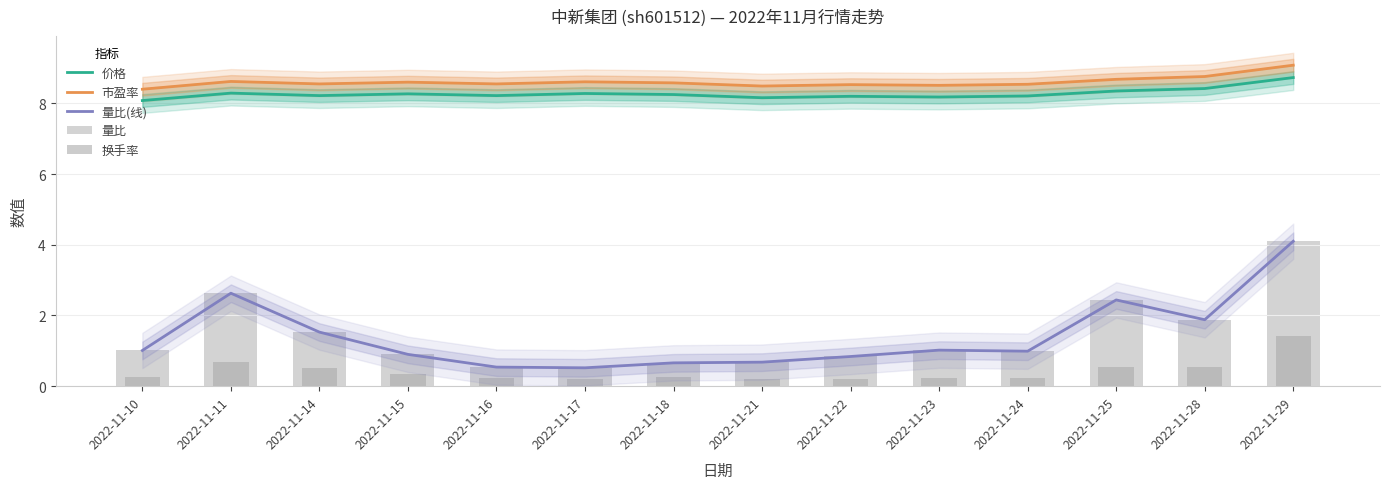

What is the highest value of the 市盈率 series?

9.1